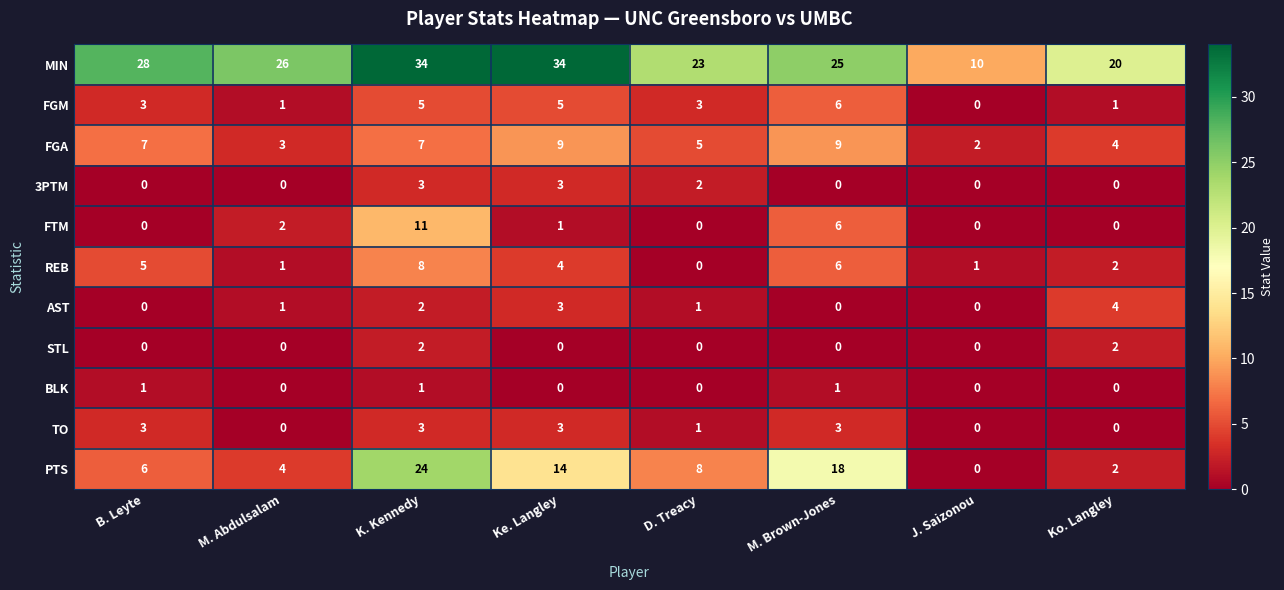

Read the FGM value at Ke. Langley.

5